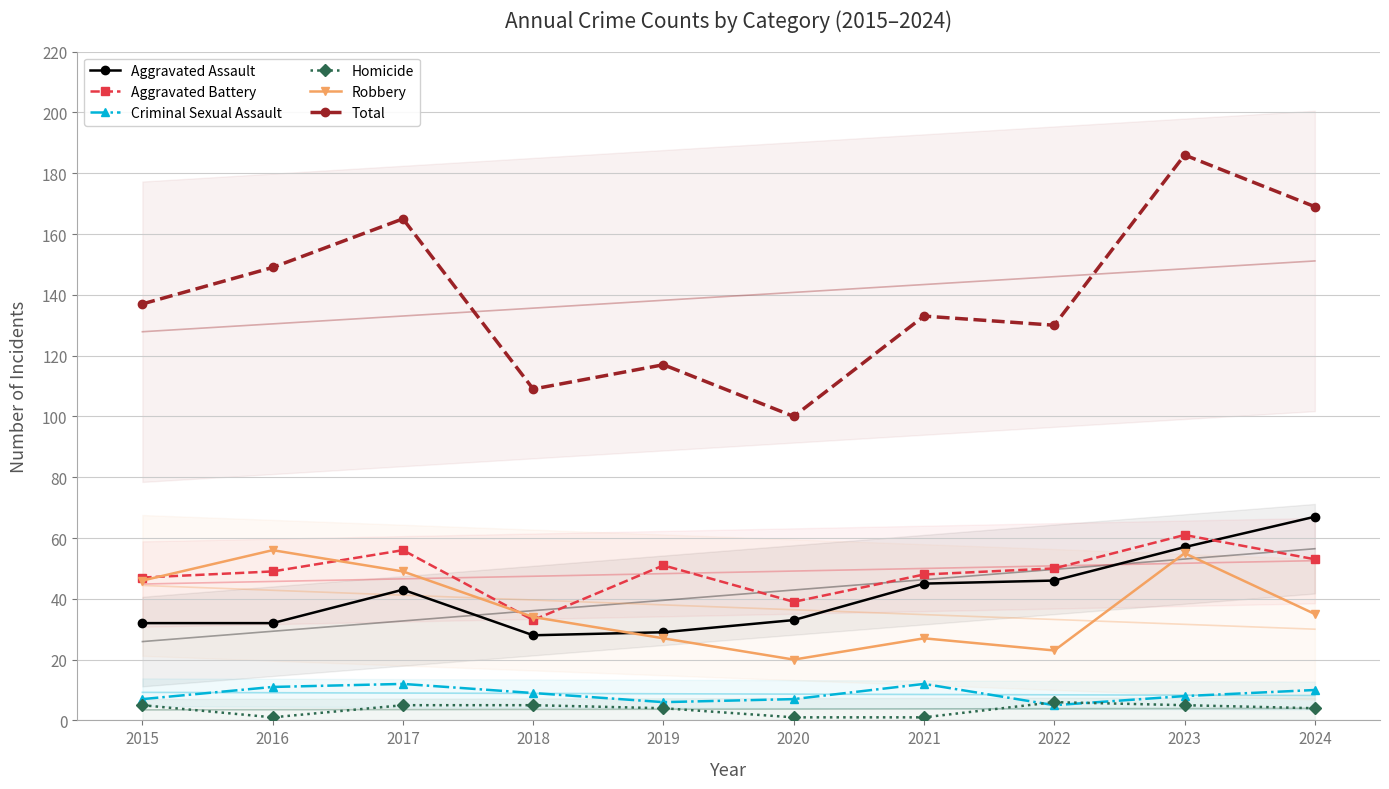

Which category has the highest value in the Homicide series?

2022